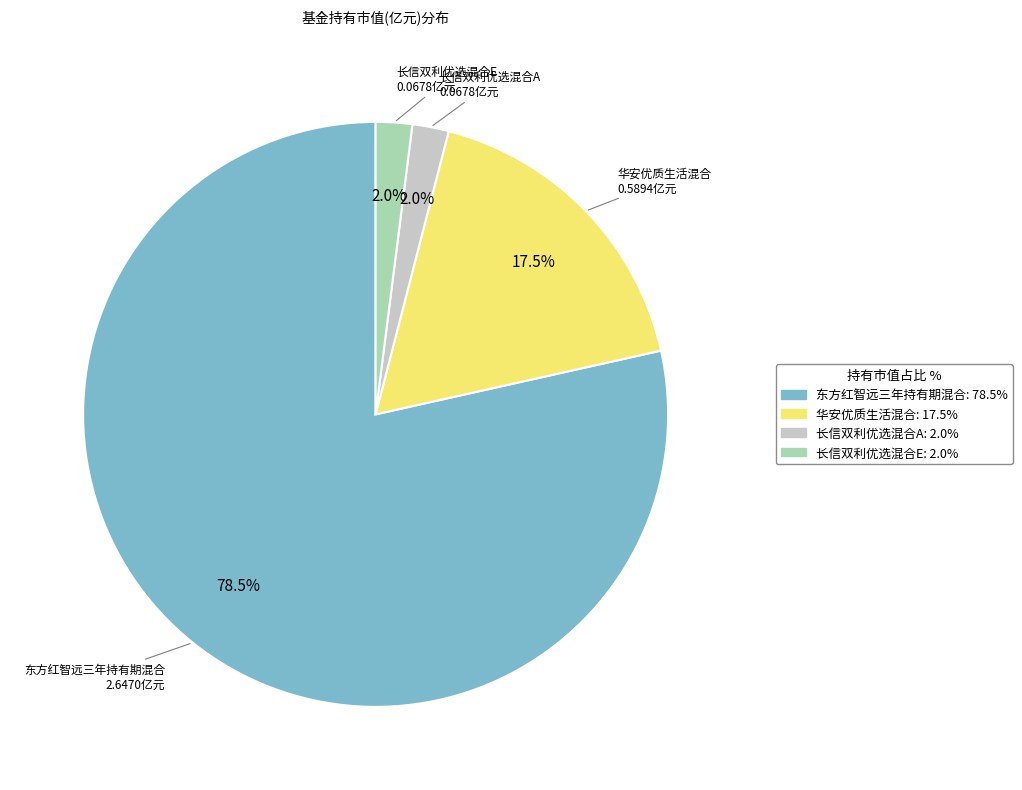

Combined, what portion of the pie is 东方红智远三年持有期混合 and 华安优质生活混合?

96.0%